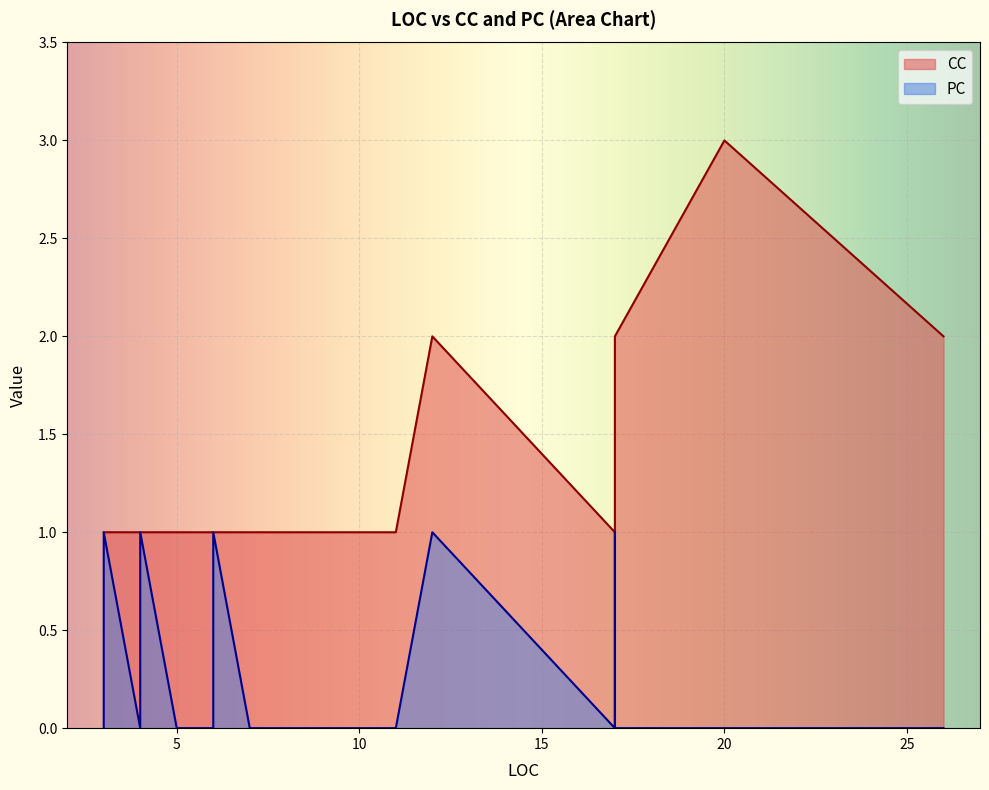

Which series has the largest total across all categories?

CC